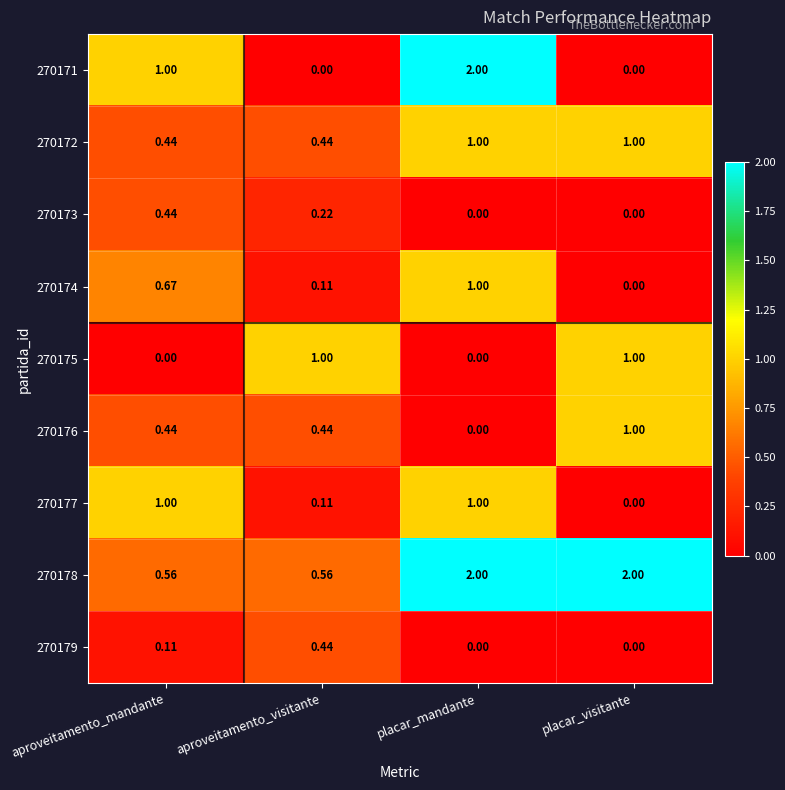

At which label does 270174 reach its minimum?

placar_visitante